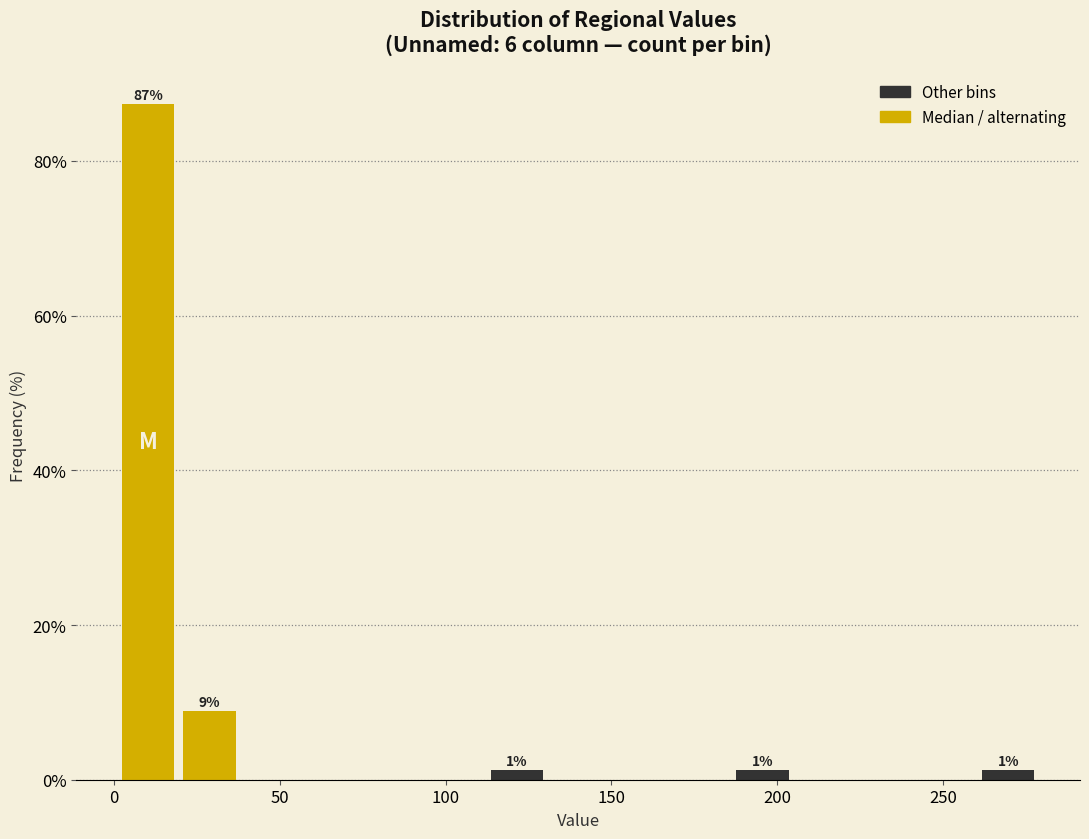

Around what value on the x-axis is the tallest bar? Give the approximate position of its centre, as read against the axis.

10